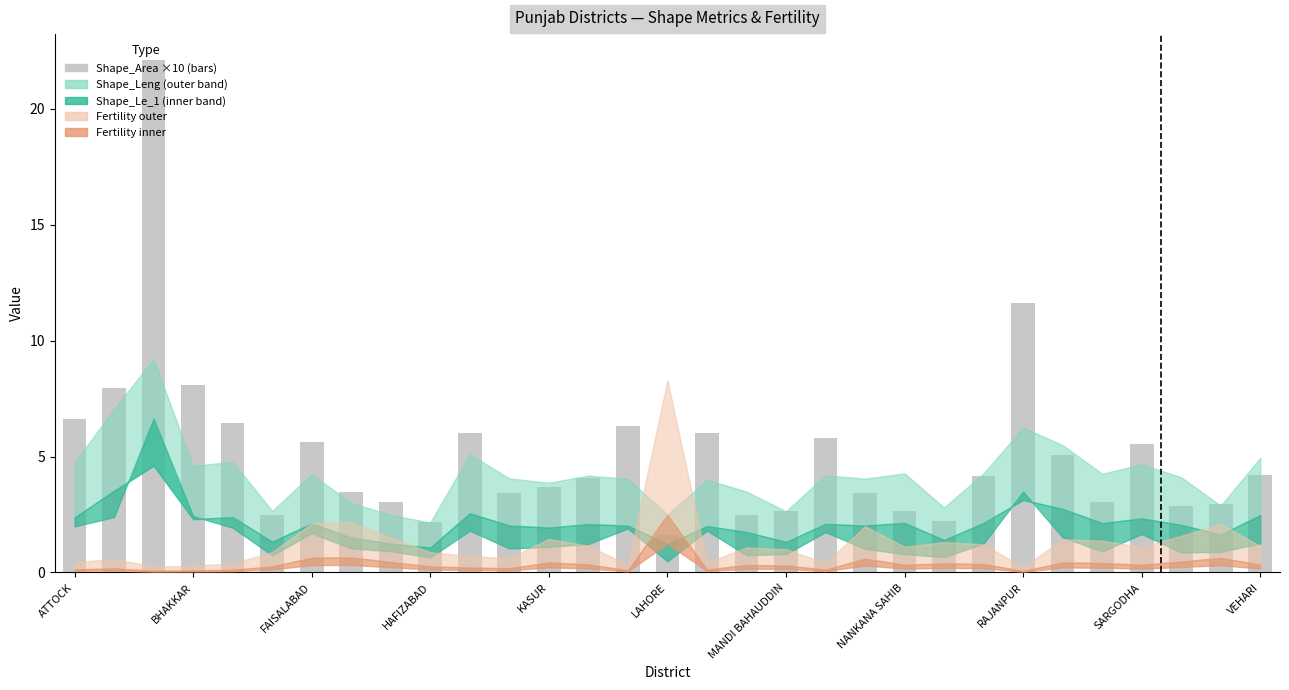

What is the difference between the maximum and minimum values?

20.5